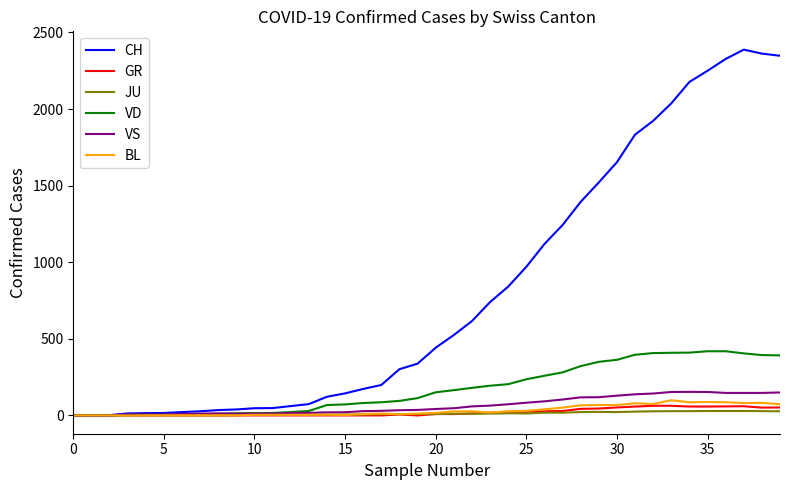

How many values in the CH series are below 442?

20